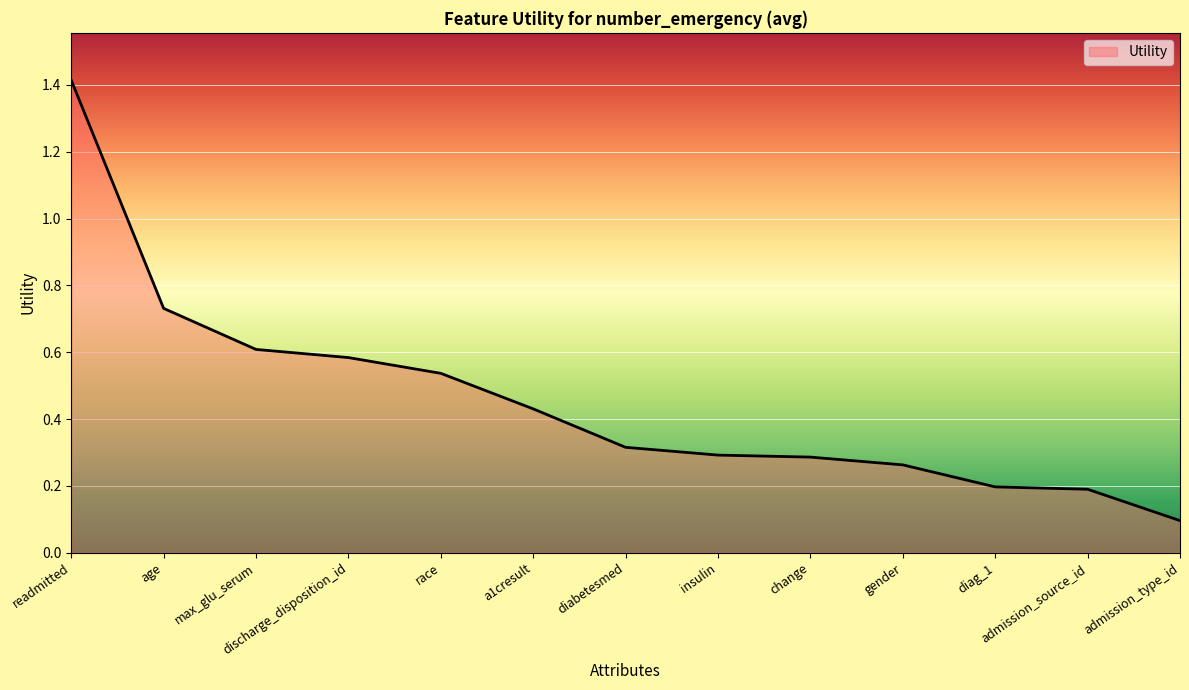

The chart shows a value of 0.2 at admission_source_id. True or false?

True